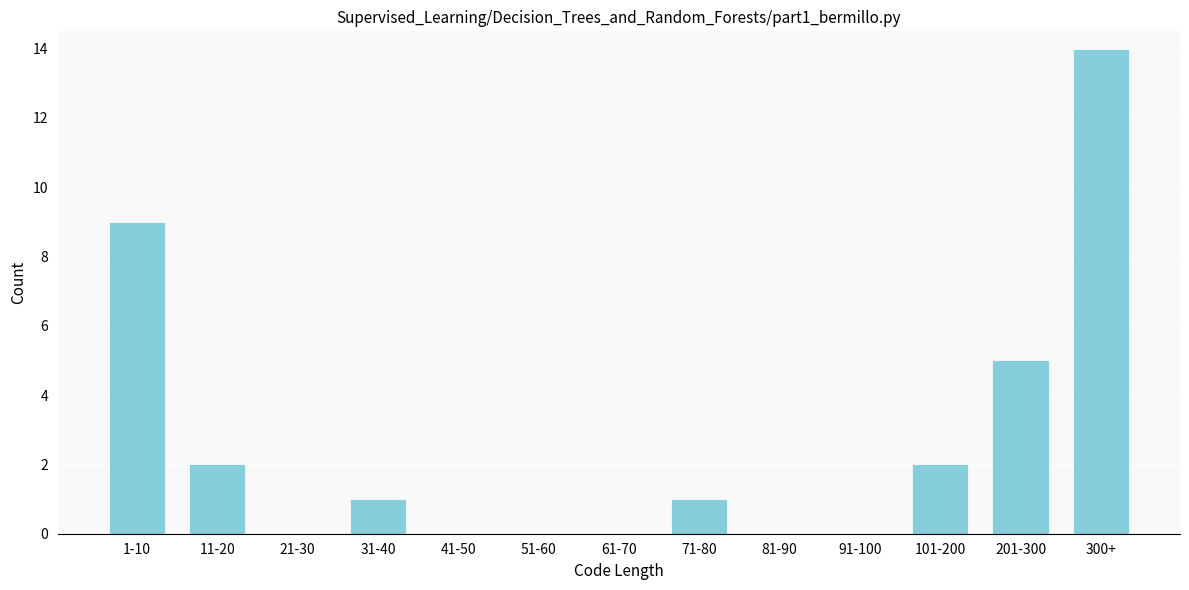

Reading left to right, transcribe all the data shown in this chart.

1-10=9	11-20=2	21-30=0	31-40=1	41-50=0	51-60=0	61-70=0	71-80=1	81-90=0	91-100=0	101-200=2	201-300=5	300+=14